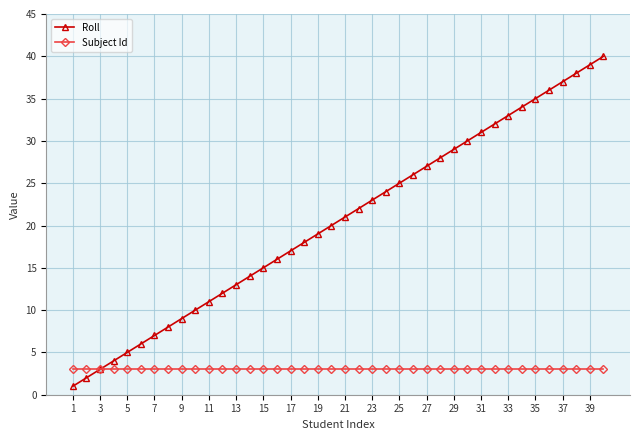

What is the maximum value shown in the chart?

40